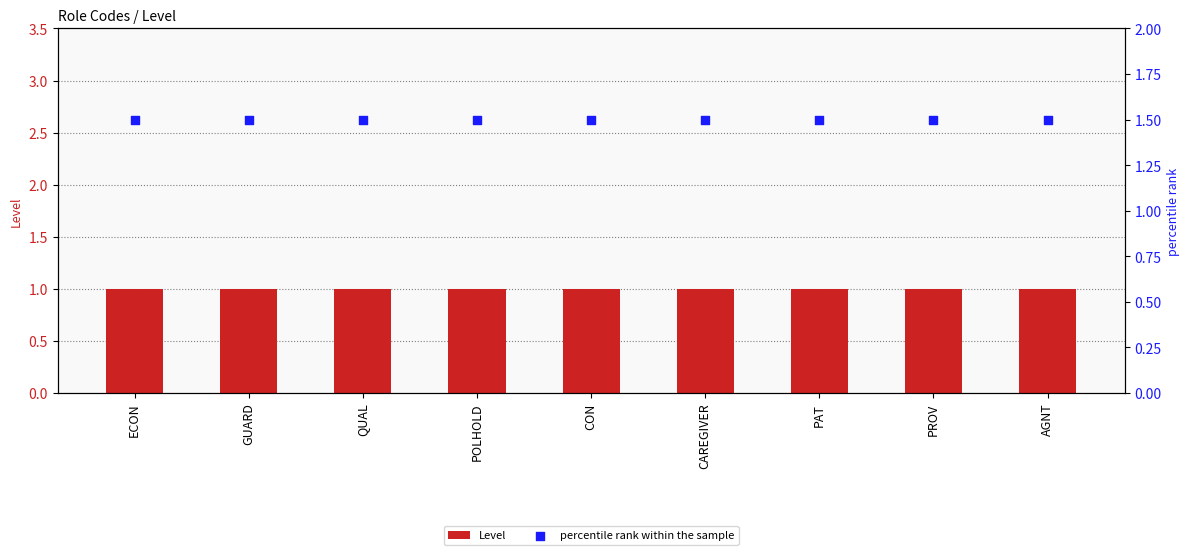

Which series has the largest total across all categories?

percentile rank within the sample